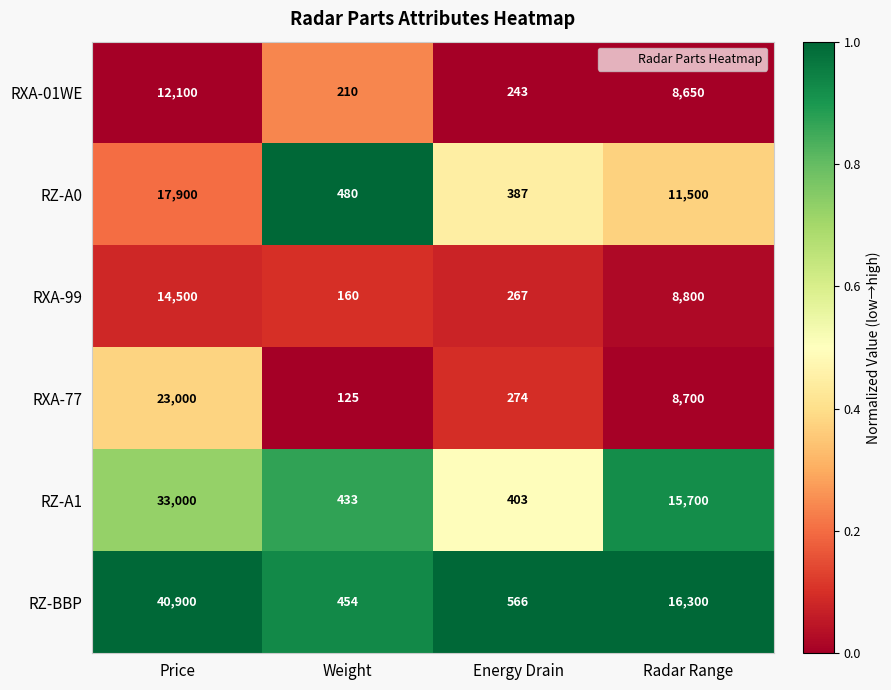

The RZ-BBP series shows 16300 at Radar Range. True or false?

True